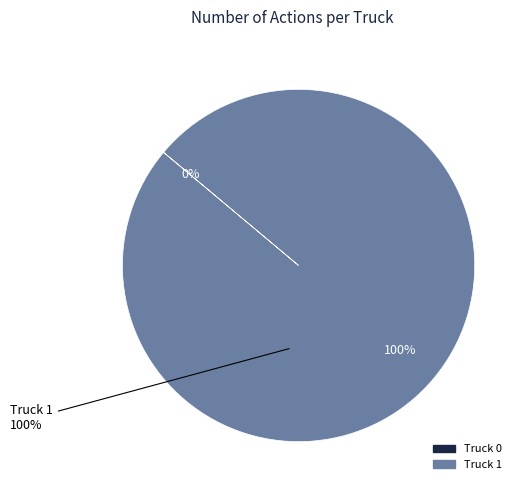

Rank the categories by value from highest to lowest.

Truck 1, Truck 0